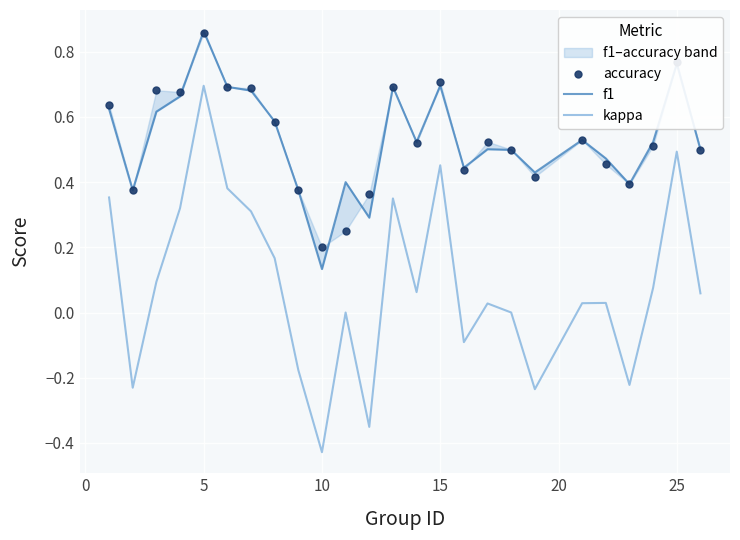

Which category has the highest value in the kappa series?

5